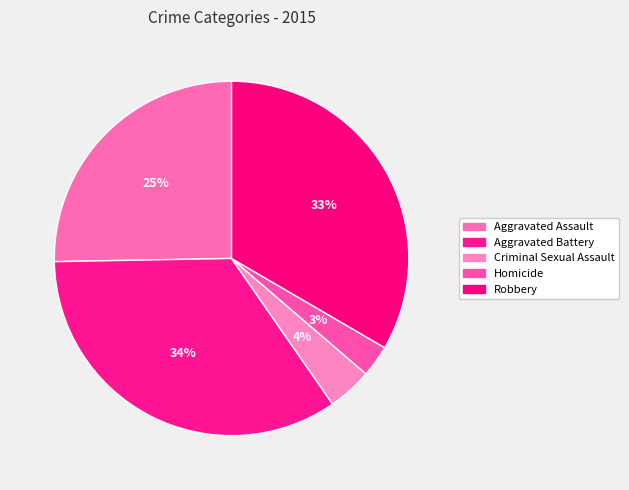

To the nearest percent, what percentage of the pie is Aggravated Battery?

34%